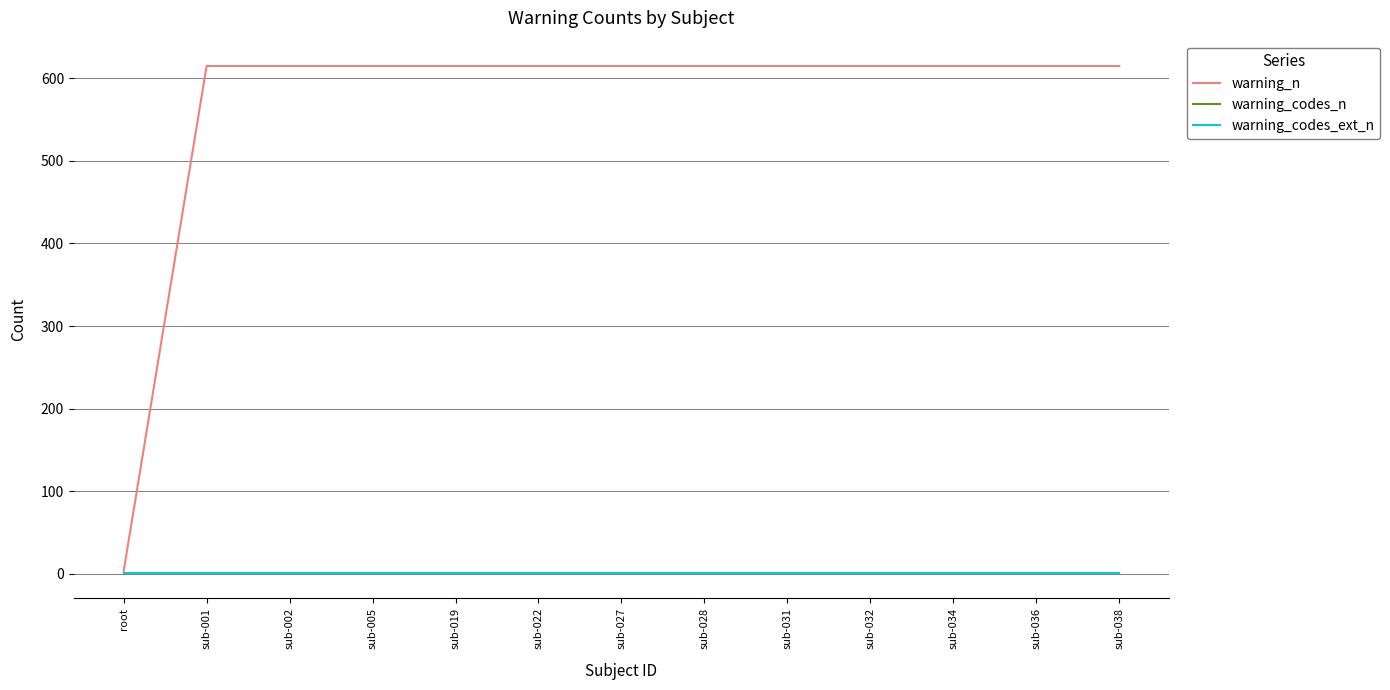

True or false: warning_codes_ext_n has a value of 0 at sub-027.

False